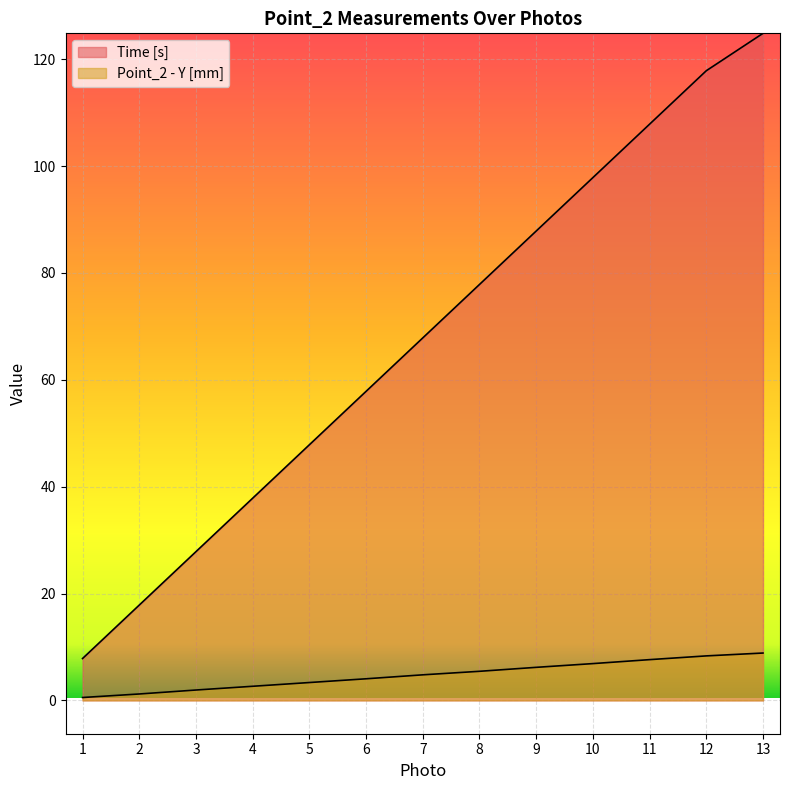

What is the difference between the maximum and minimum values in the Time [s] series?

117.0